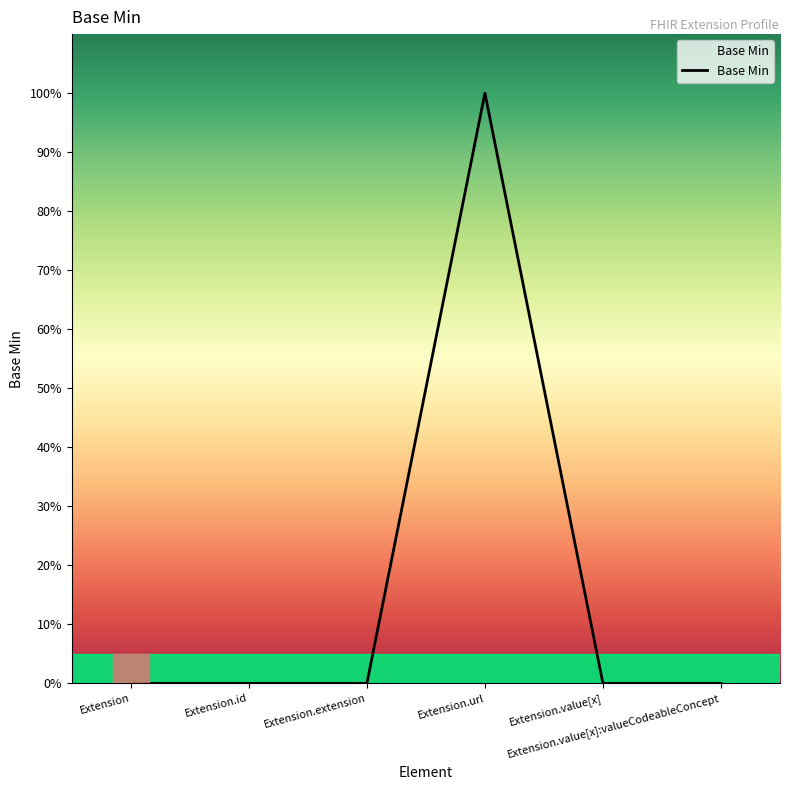

What is the label of the 4th point from the right?

Extension.extension